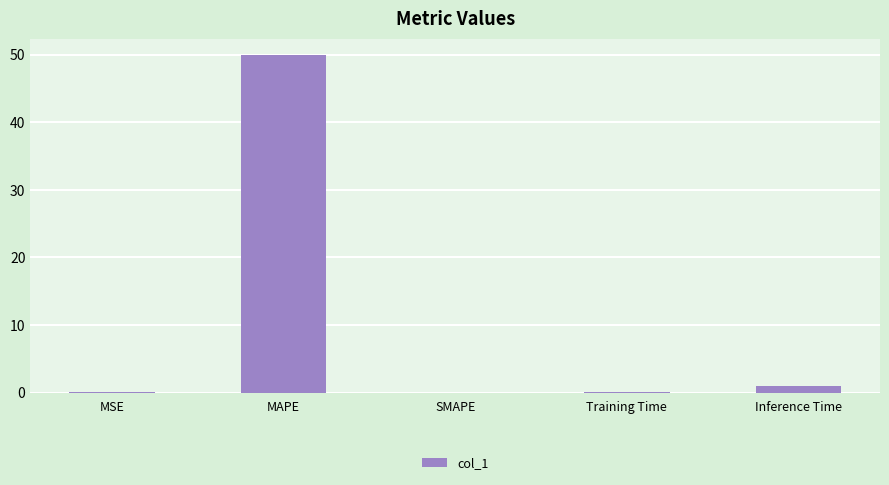

Is it true that the value at SMAPE is 27.6?

False